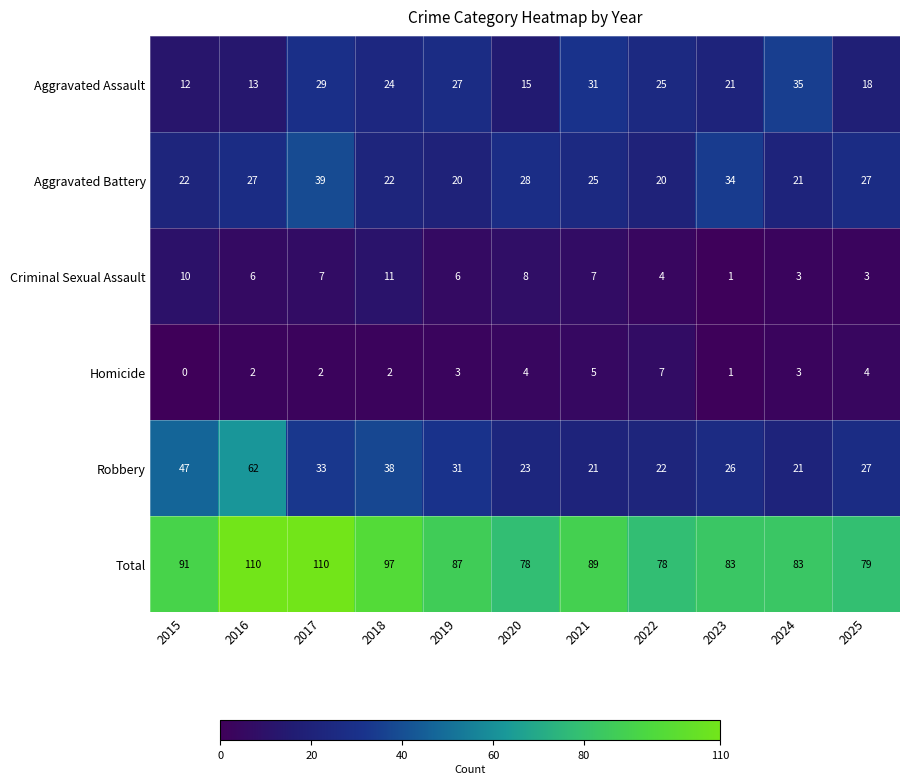

True or false: Aggravated Battery has a value of 39 at 2017.

True